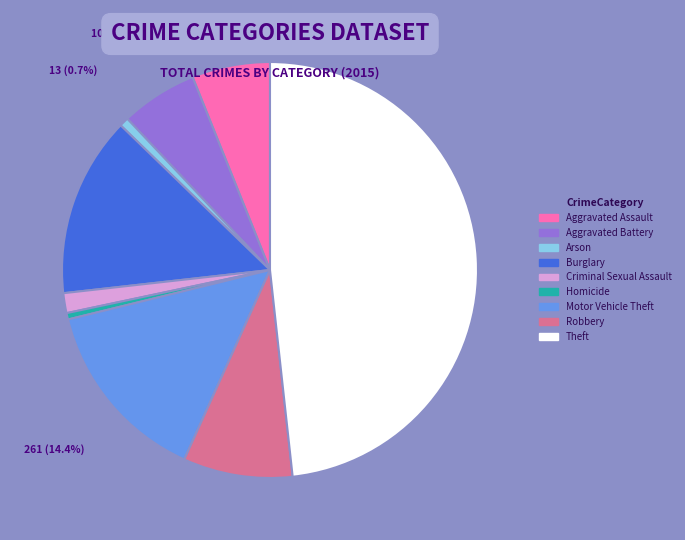

Which slice is the largest?

Theft